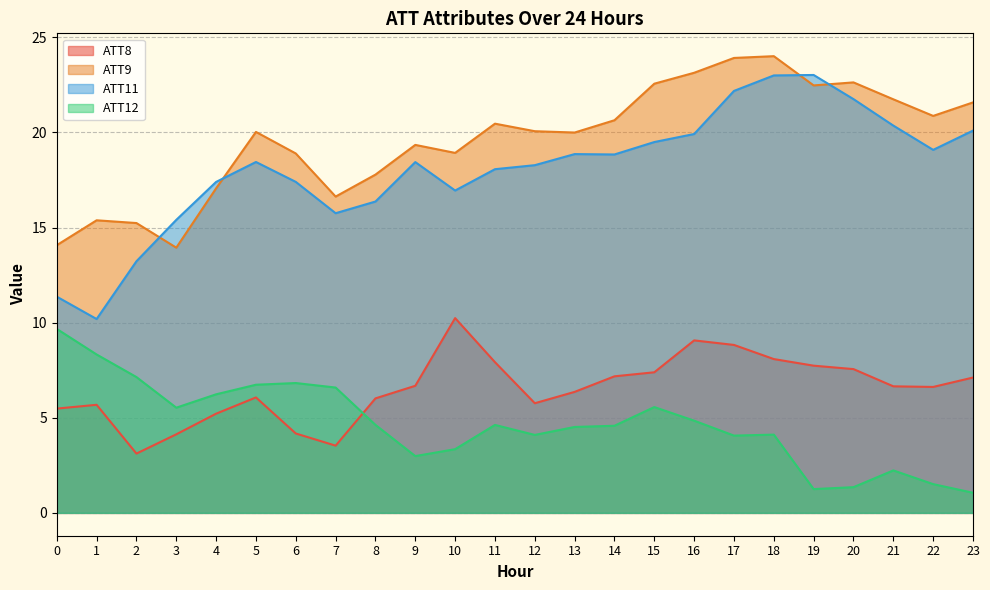

What are all the series names shown in the legend?

ATT8, ATT9, ATT11, ATT12